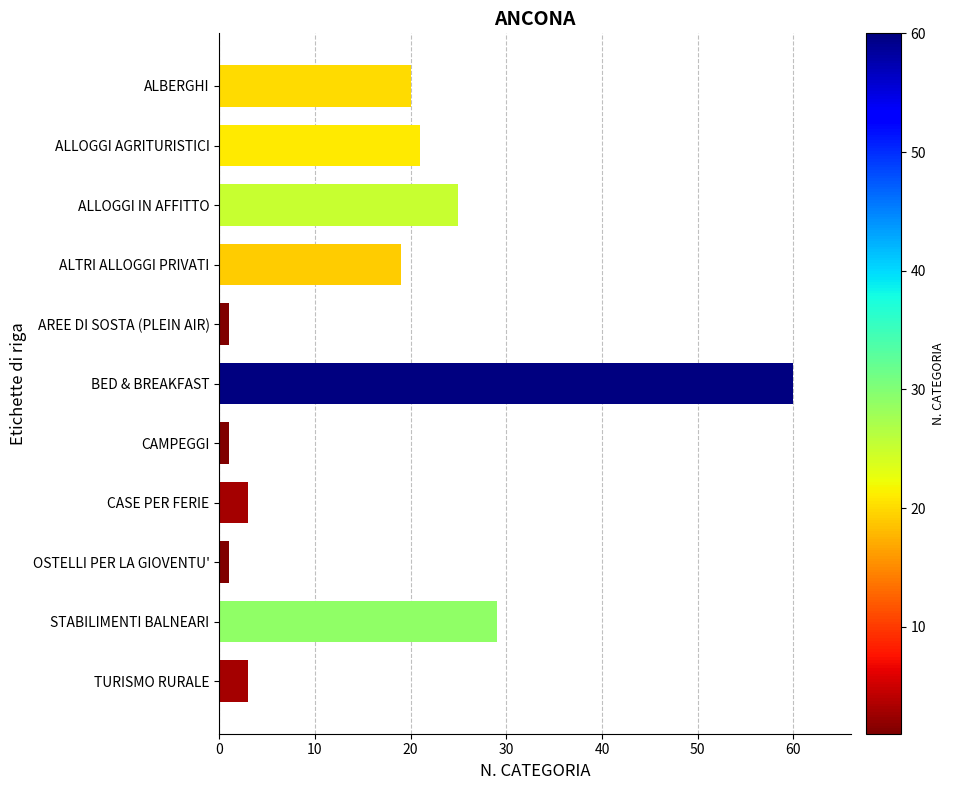

At which category does the chart reach its peak across all series?

BED & BREAKFAST